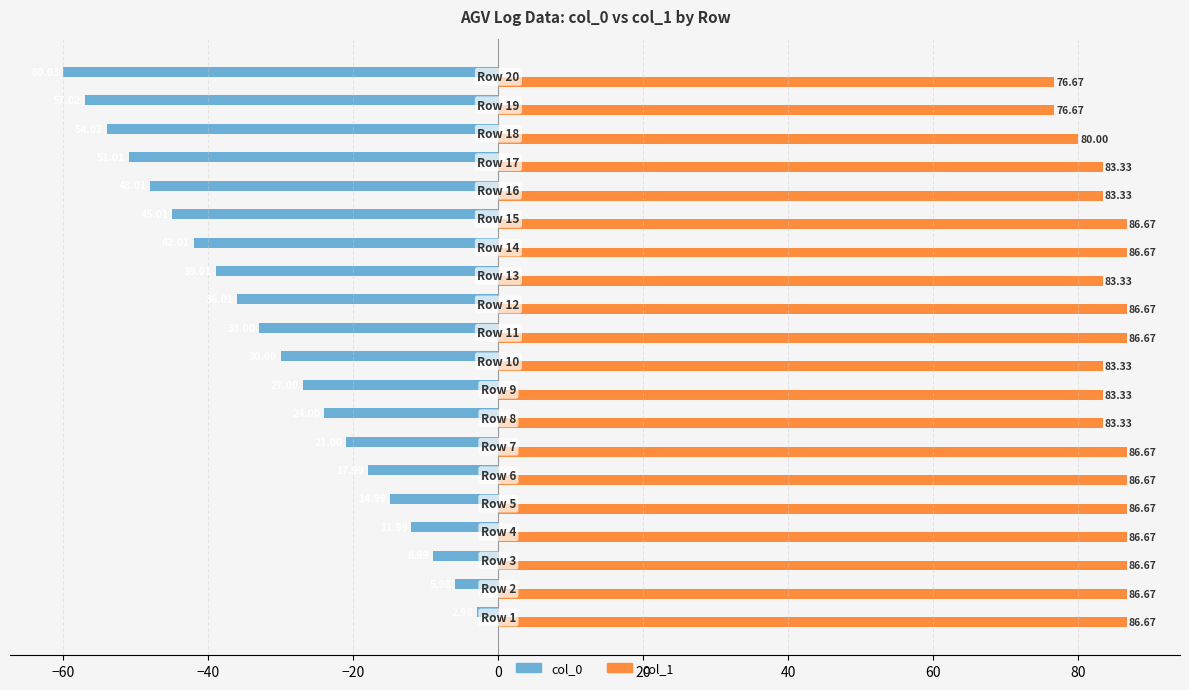

What is the maximum value shown in the chart?

86.7